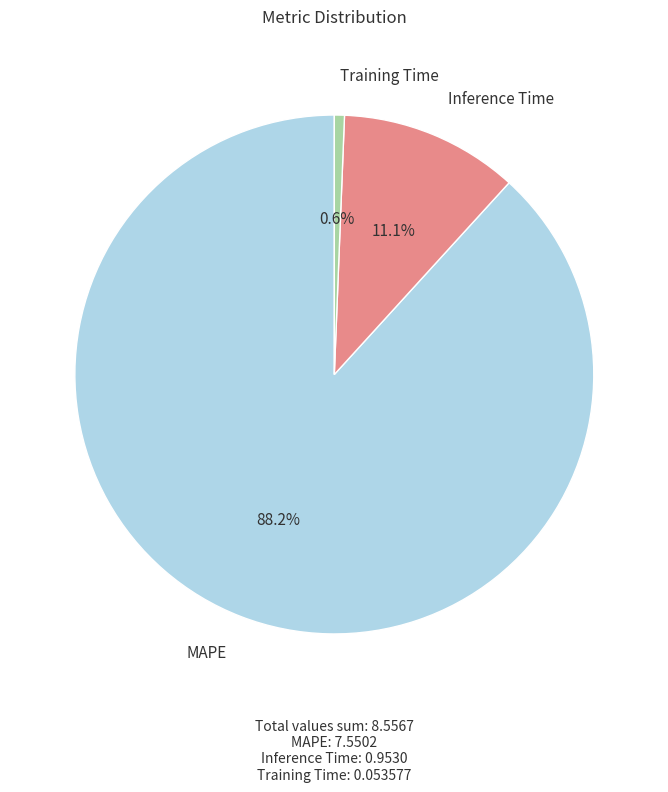

Is there a majority slice in this chart?

Yes